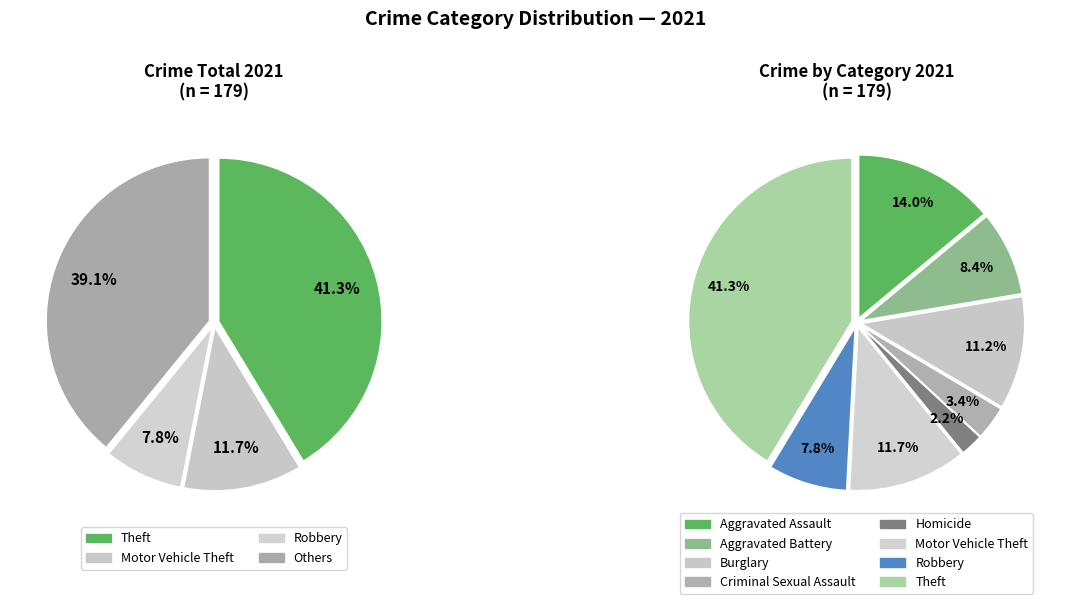

Is Criminal Sexual Assault the majority of the pie?

No